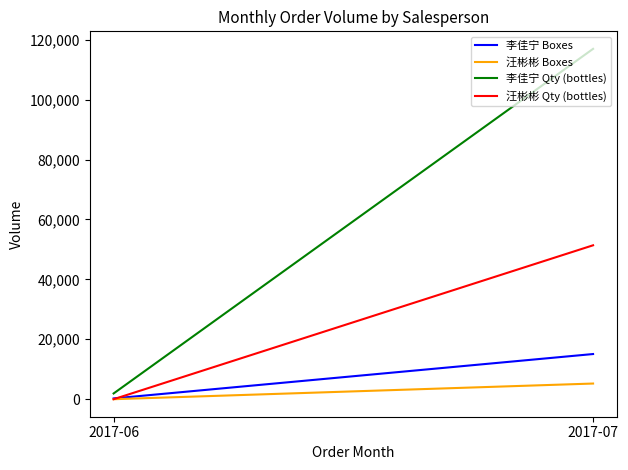

Which category has the lowest value in the 汪彬彬 Qty (bottles) series?

2017-06